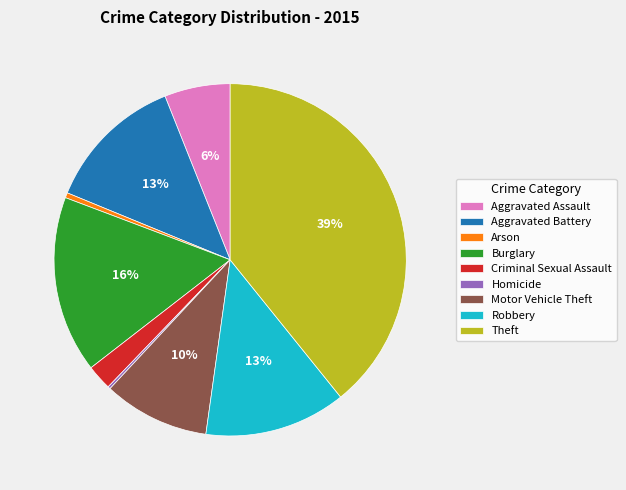

To the nearest percent, what is the difference between the Arson and Criminal Sexual Assault slice percentages?

2%